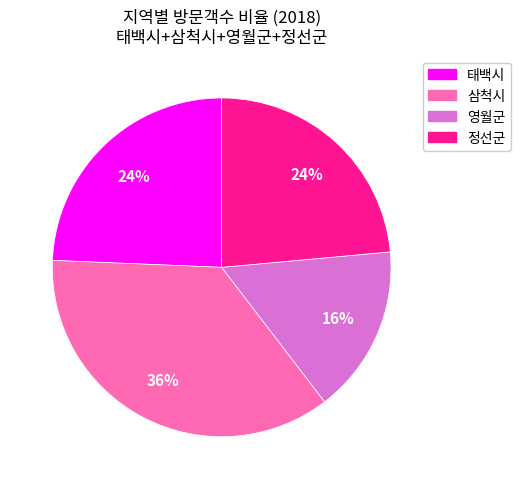

Which category has the biggest portion of the pie?

삼척시